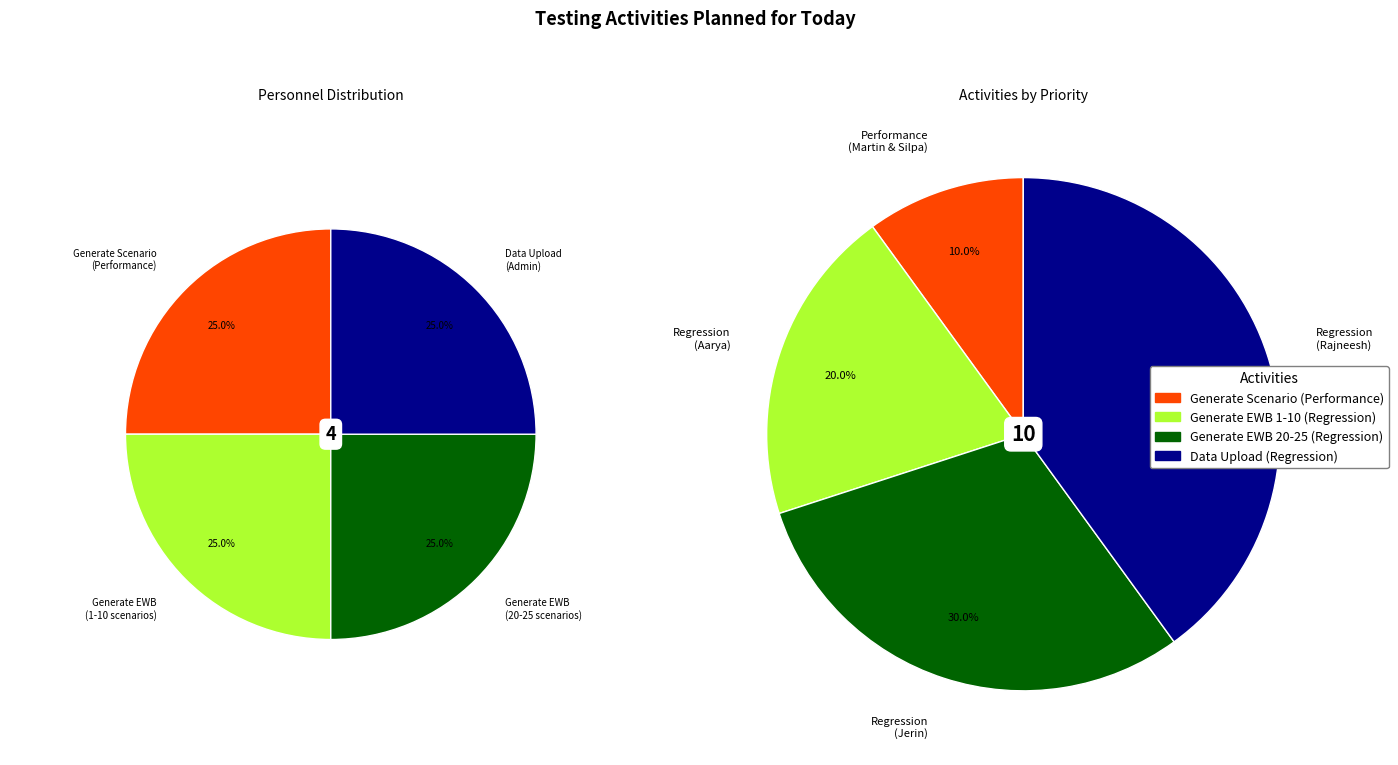

To the nearest percent, what is the difference between the largest and smallest slice percentages?

30%